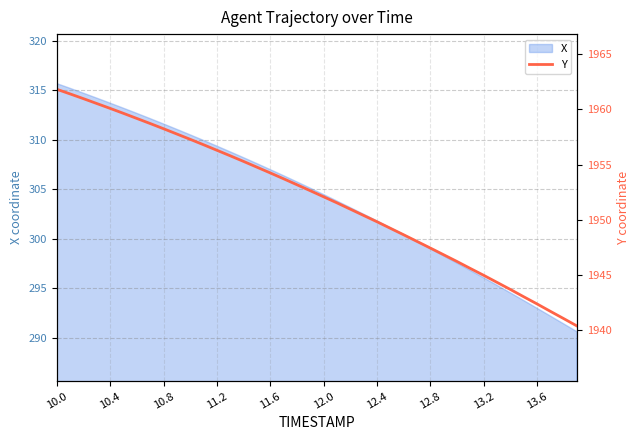

The value of X at 12.4 is 466.4. True or false?

False